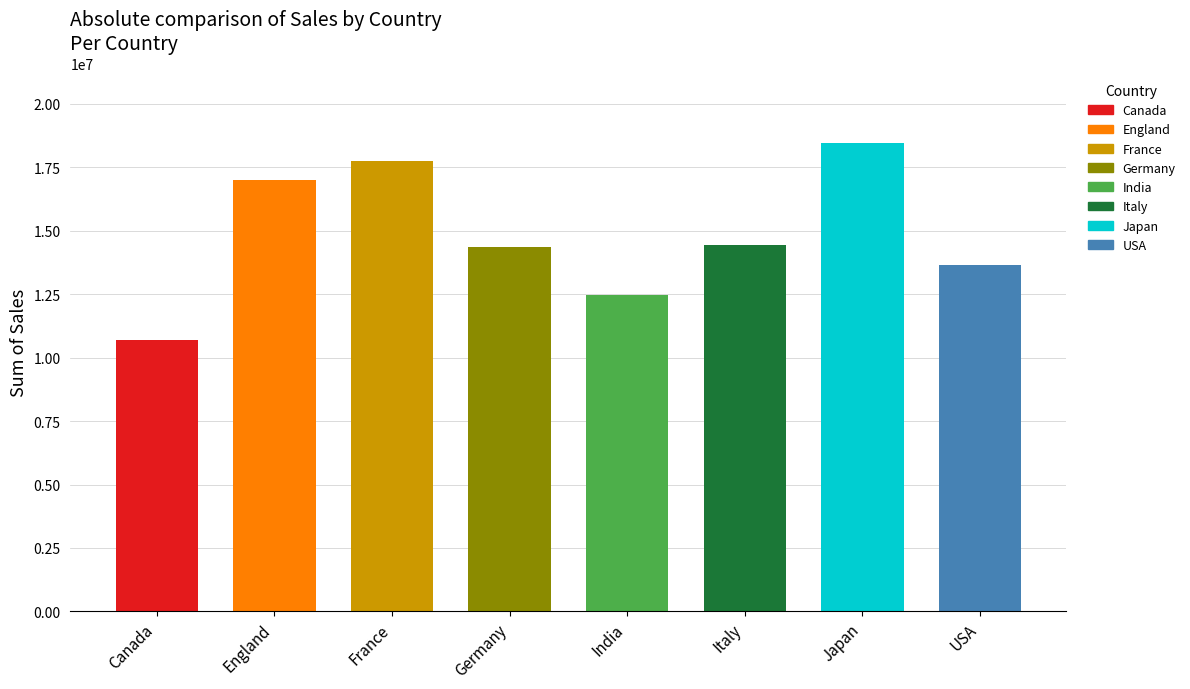

What is the average value?

14840793.8